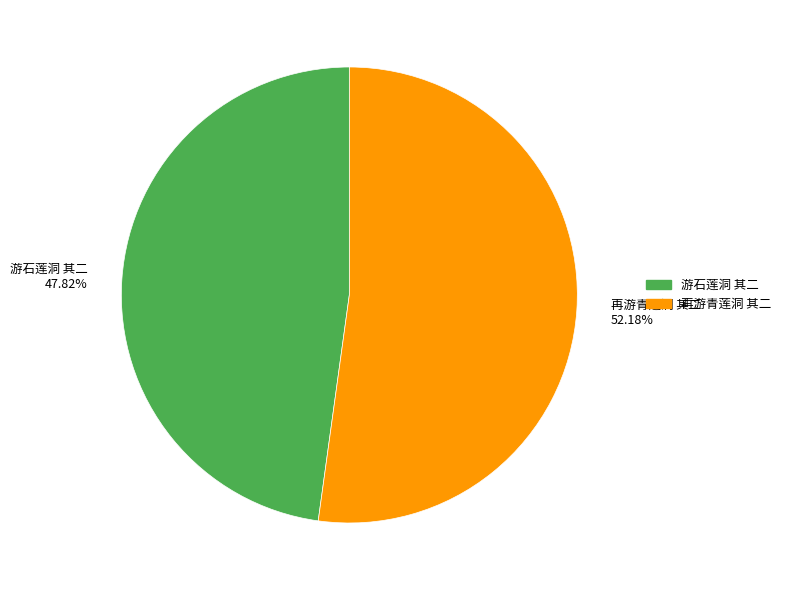

How many segments does this pie chart have?

2